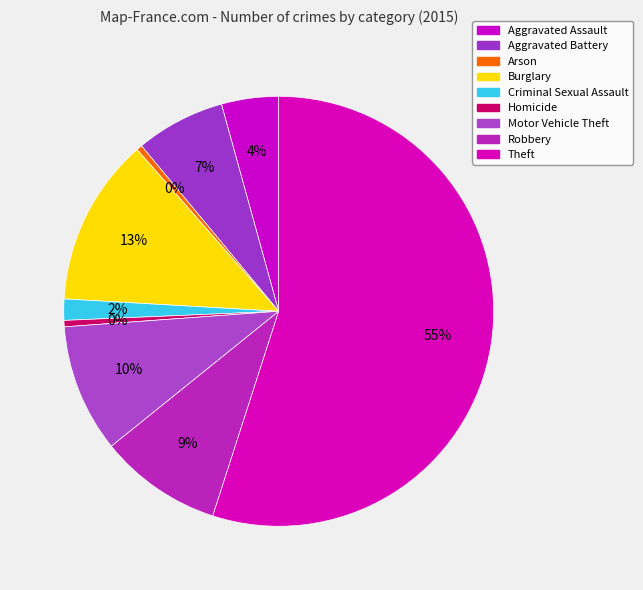

True or false: Robbery accounts for 2% of the total.

False